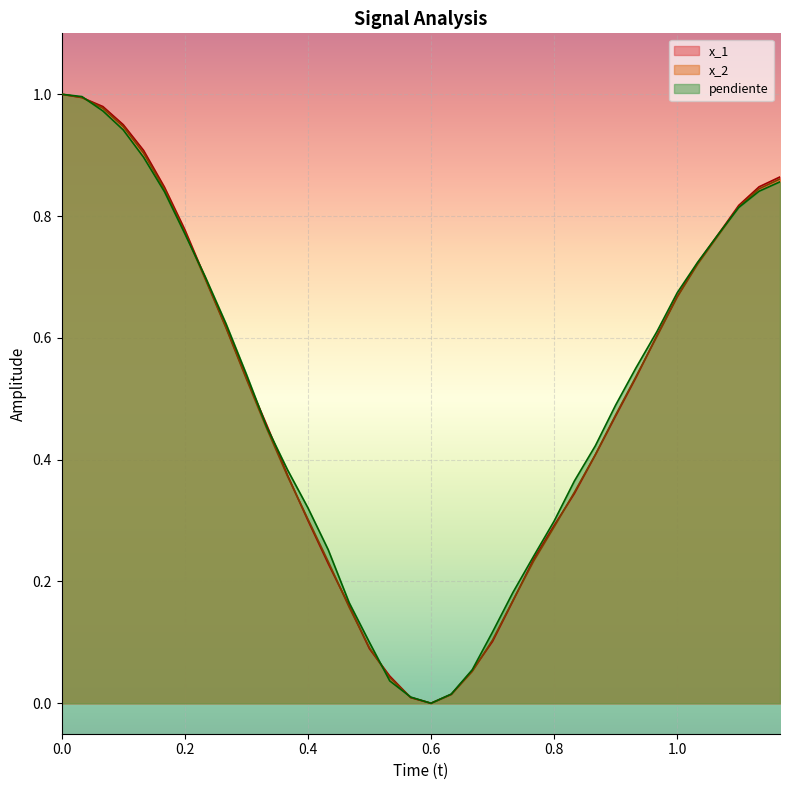

Reading left to right, list all the values displayed in this chart.

x_1: 0=1.0	0.033=1.0	0.067=1.0	0.1=1.0	0.133=0.9	0.167=0.8	0.2=0.8	0.233=0.7	0.267=0.6	0.3=0.5	0.333=0.5	0.367=0.4	0.4=0.3	0.433=0.2	0.467=0.2	0.5=0.1	0.533=0.0	0.567=0.0	0.6=0.0	0.633=0.0	0.667=0.1	0.7=0.1	0.733=0.2	0.767=0.2	0.8=0.3	0.833=0.3	0.867=0.4	0.9=0.5	0.933=0.5	0.967=0.6	1.0=0.7	1.033=0.7	1.067=0.8	1.1=0.8	1.133=0.8	1.167=0.9
x_2: 0=1.0	0.033=1.0	0.067=1.0	0.1=0.9	0.133=0.9	0.167=0.8	0.2=0.8	0.233=0.7	0.267=0.6	0.3=0.5	0.333=0.5	0.367=0.4	0.4=0.3	0.433=0.2	0.467=0.2	0.5=0.1	0.533=0.0	0.567=0.0	0.6=0.0	0.633=0.0	0.667=0.1	0.7=0.1	0.733=0.2	0.767=0.2	0.8=0.3	0.833=0.3	0.867=0.4	0.9=0.5	0.933=0.5	0.967=0.6	1.0=0.7	1.033=0.7	1.067=0.8	1.1=0.8	1.133=0.8	1.167=0.9
pendiente: 0=1.0	0.033=1.0	0.067=1.0	0.1=0.9	0.133=0.9	0.167=0.8	0.2=0.8	0.233=0.7	0.267=0.6	0.3=0.5	0.333=0.5	0.367=0.4	0.4=0.3	0.433=0.3	0.467=0.2	0.5=0.1	0.533=0.0	0.567=0.0	0.6=0.0	0.633=0.0	0.667=0.1	0.7=0.1	0.733=0.2	0.767=0.2	0.8=0.3	0.833=0.4	0.867=0.4	0.9=0.5	0.933=0.6	0.967=0.6	1.0=0.7	1.033=0.7	1.067=0.8	1.1=0.8	1.133=0.8	1.167=0.9